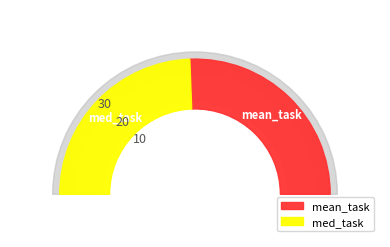

Does mean_task account for over 50% of the chart?

Yes